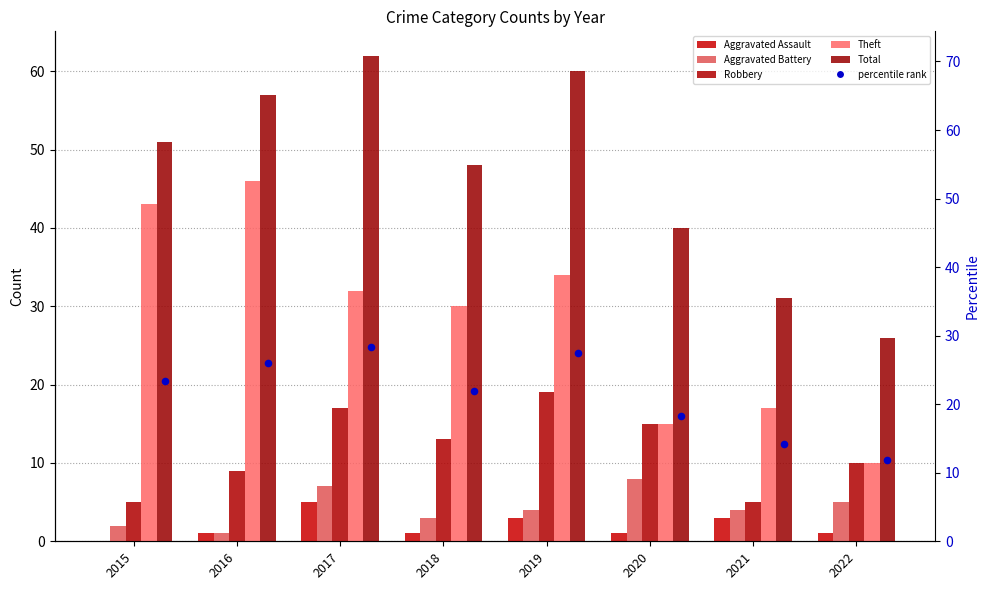

Which series reaches the maximum Y coordinate?

Total